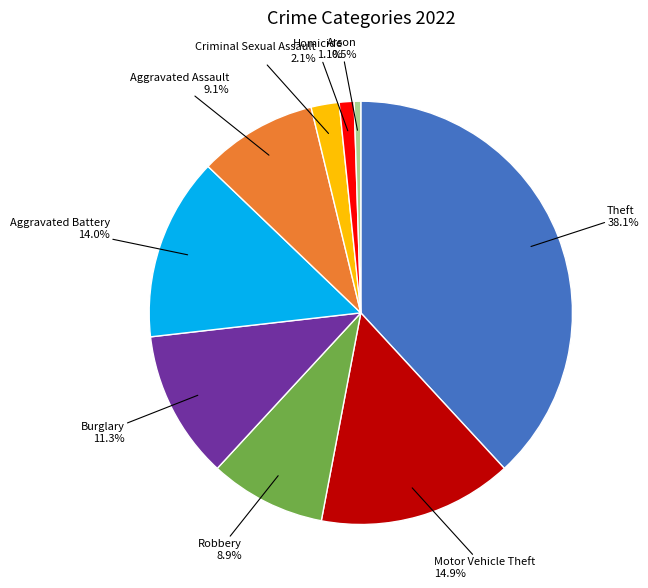

Is Aggravated Battery the majority of the pie?

No